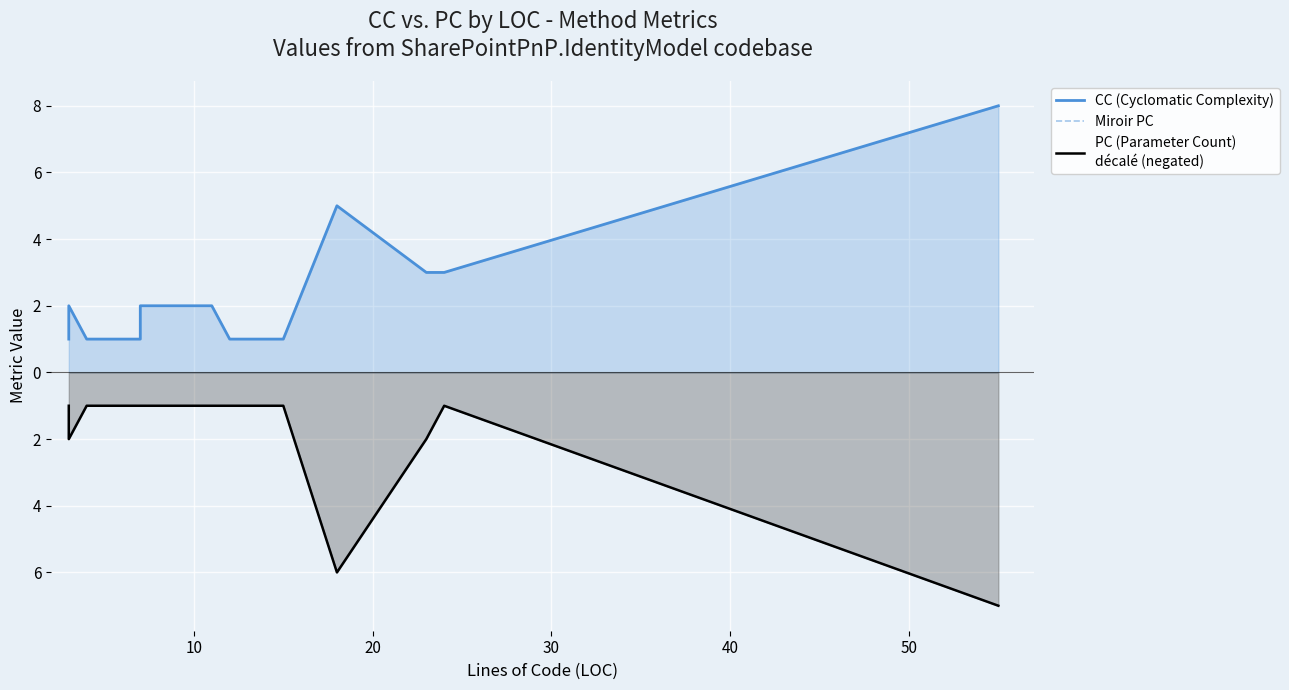

True or false: PC (Parameter Count)
décalé (negated) and Miroir PC intersect in this chart.

False